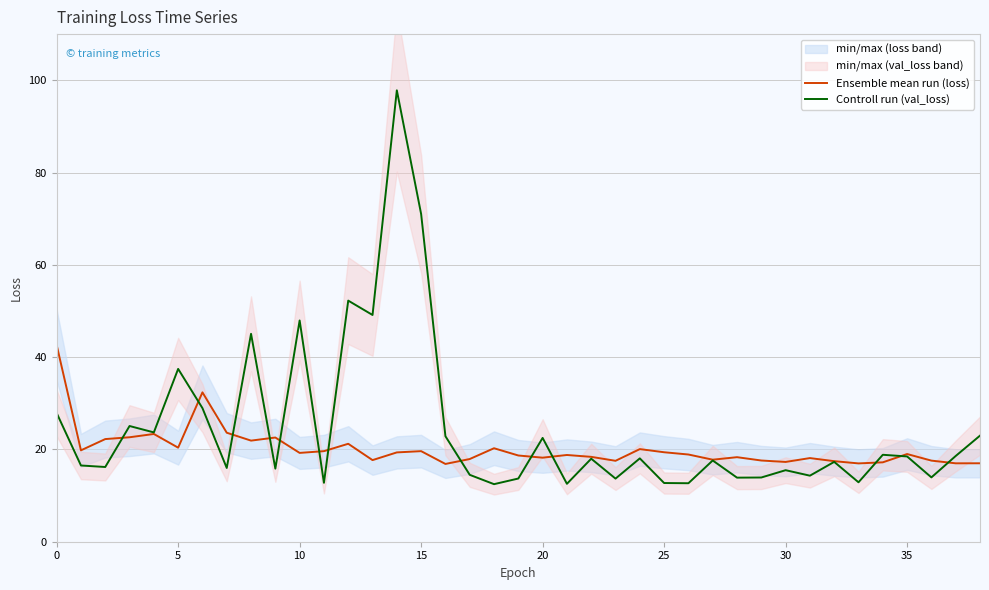

Which series has the largest range (max minus min)?

Controll run (val_loss)